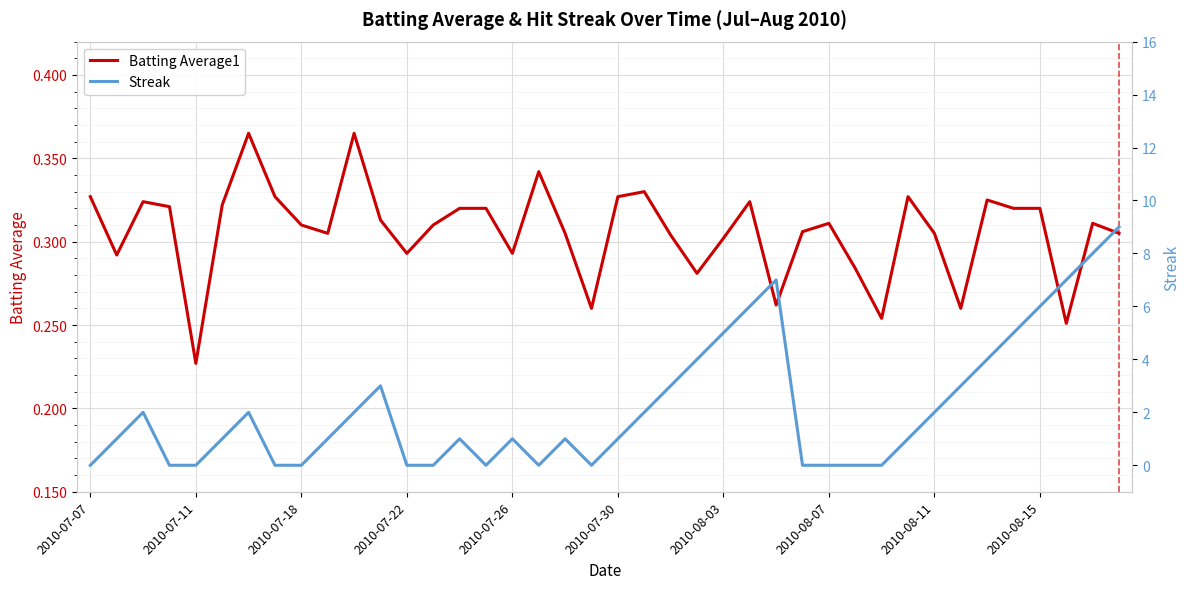

What are all the series names shown in the legend?

Batting Average1, Streak